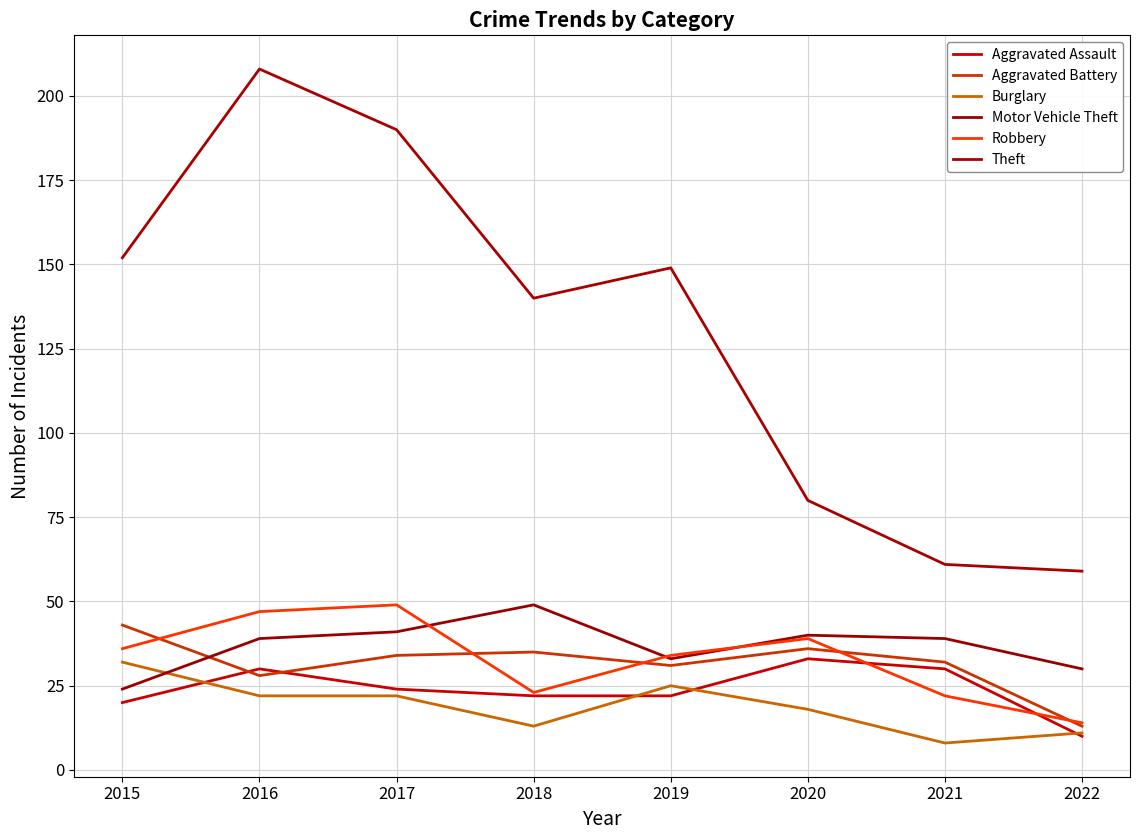

True or false: Burglary and Robbery intersect in this chart.

False